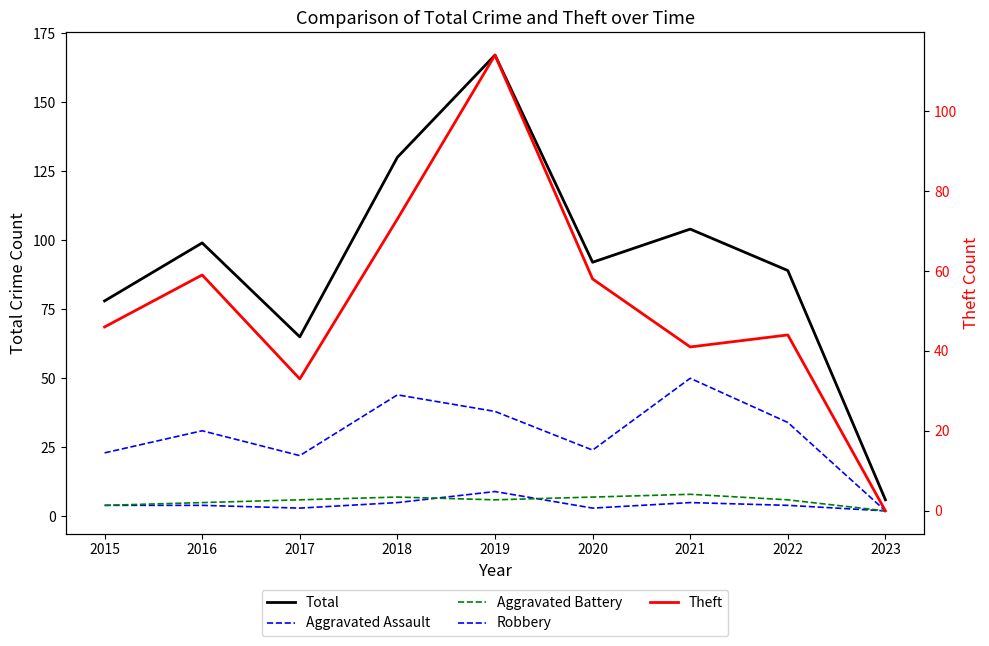

True or false: Aggravated Battery has a value of 7 at 2020.

True